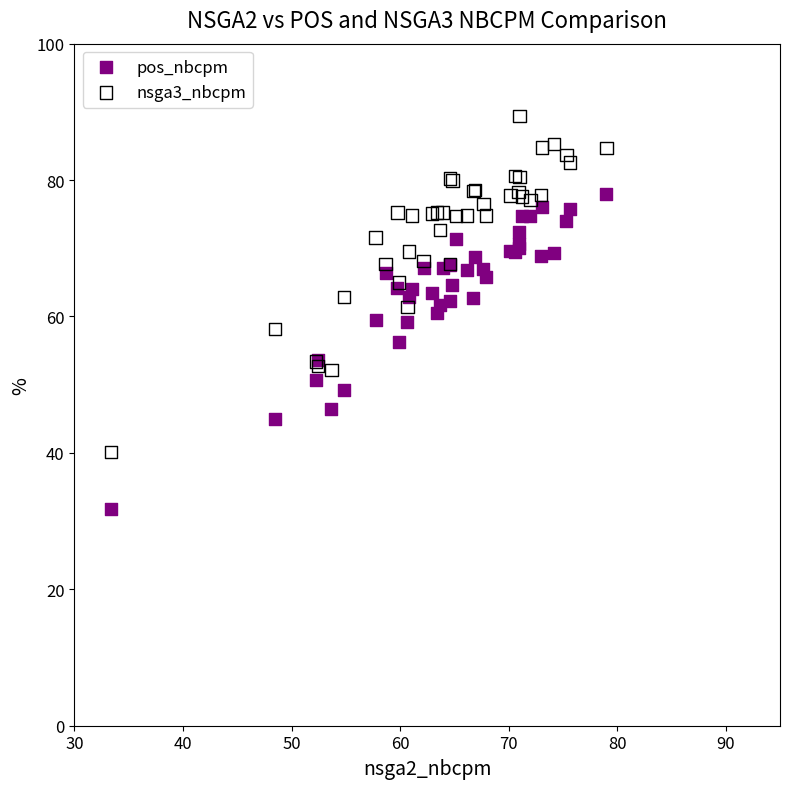

What are all the series names shown in the legend?

pos_nbcpm, nsga3_nbcpm